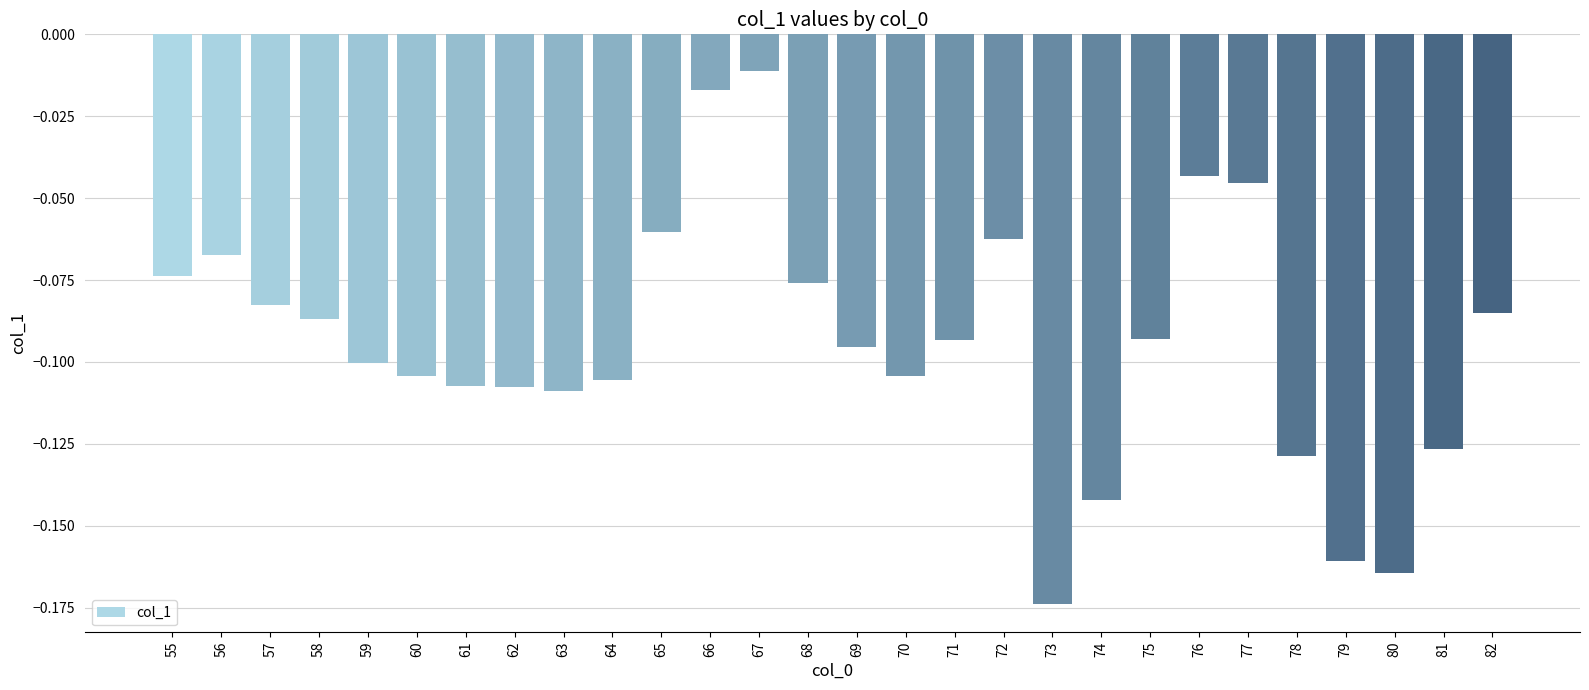

Which category has the highest value across all series?

67